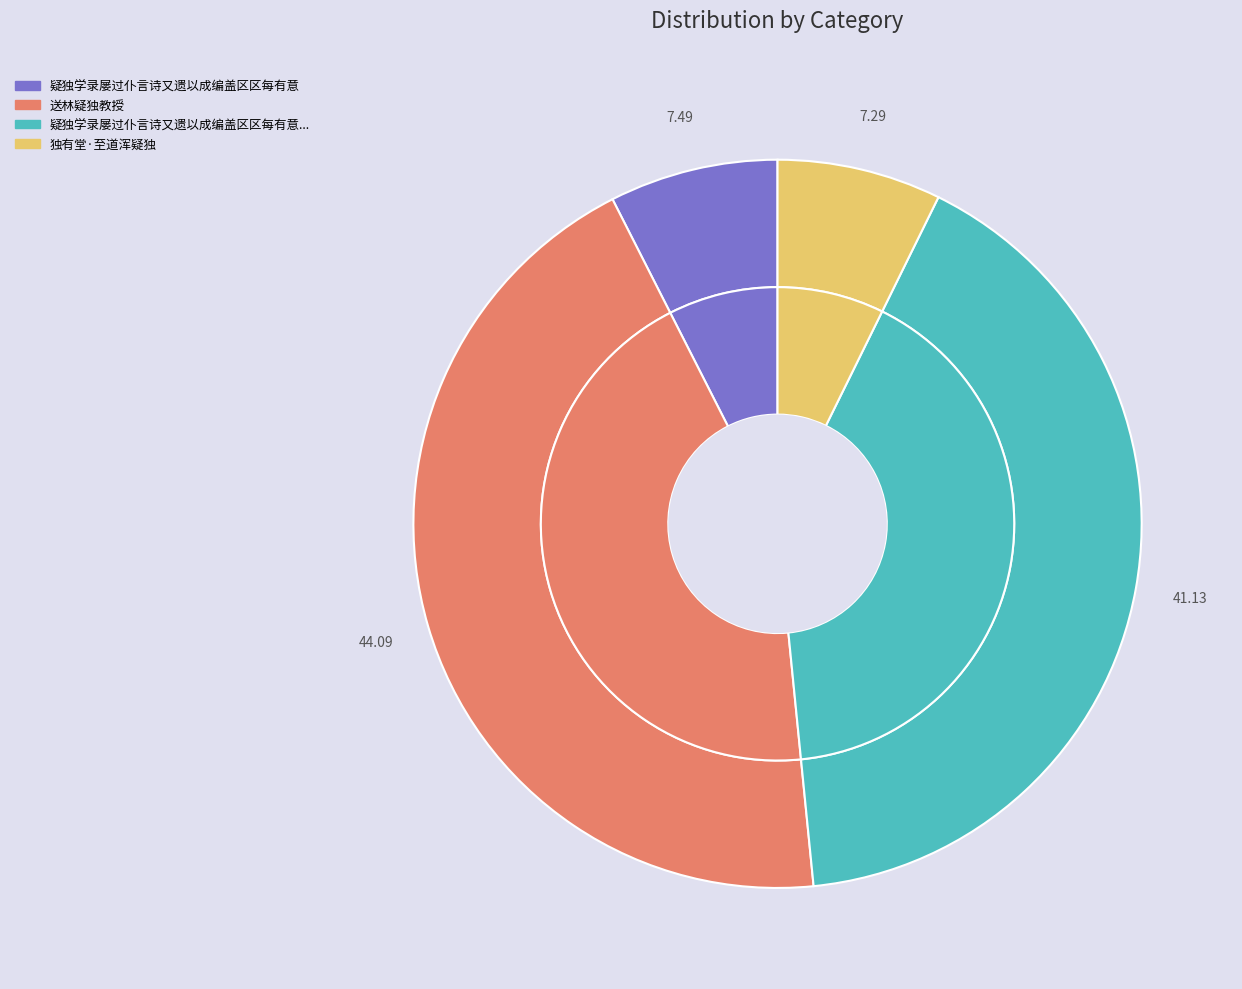

How many segments does this pie chart have?

4